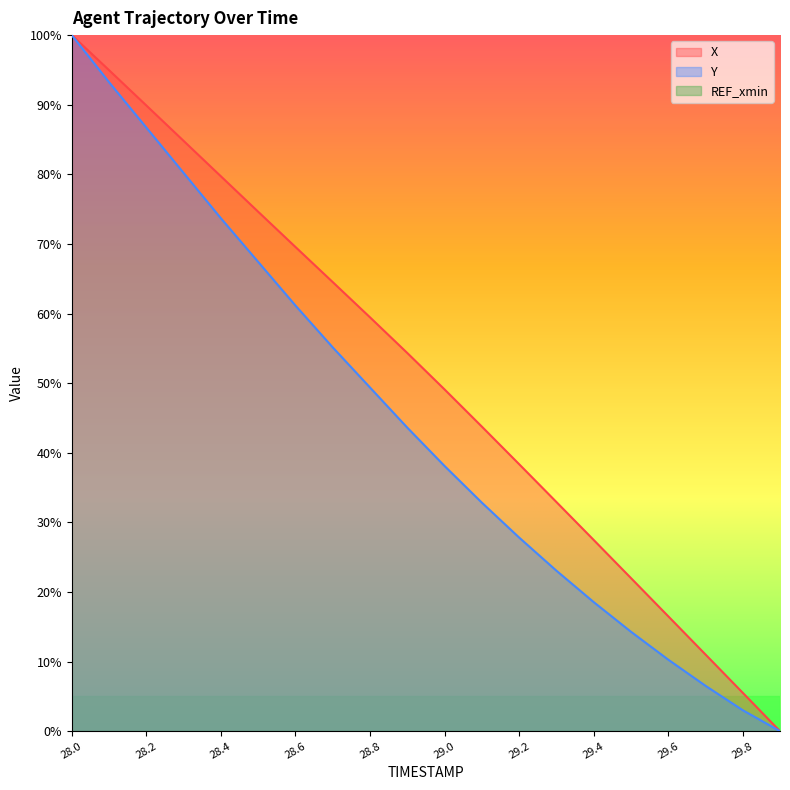

At how many categories does at least one series exceed 21?

16